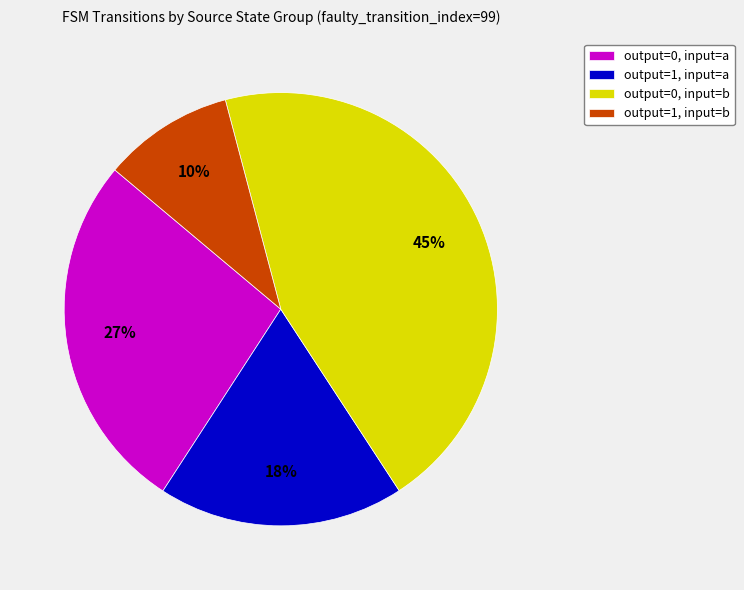

Is output=1, input=a the majority of the pie?

No